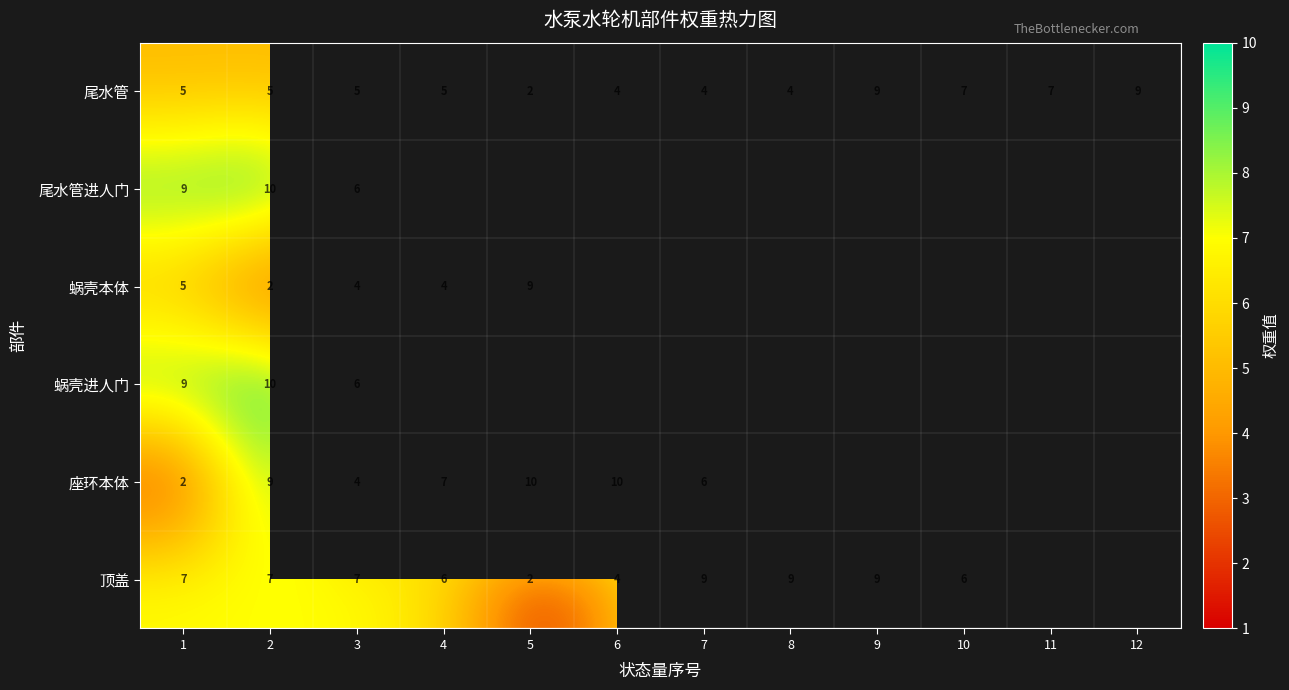

The value of 尾水管 at 9 is 14. True or false?

False